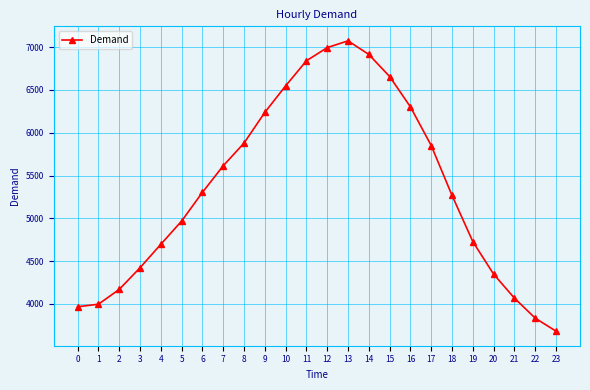

What is the change in value from 15 to 23?

-2976